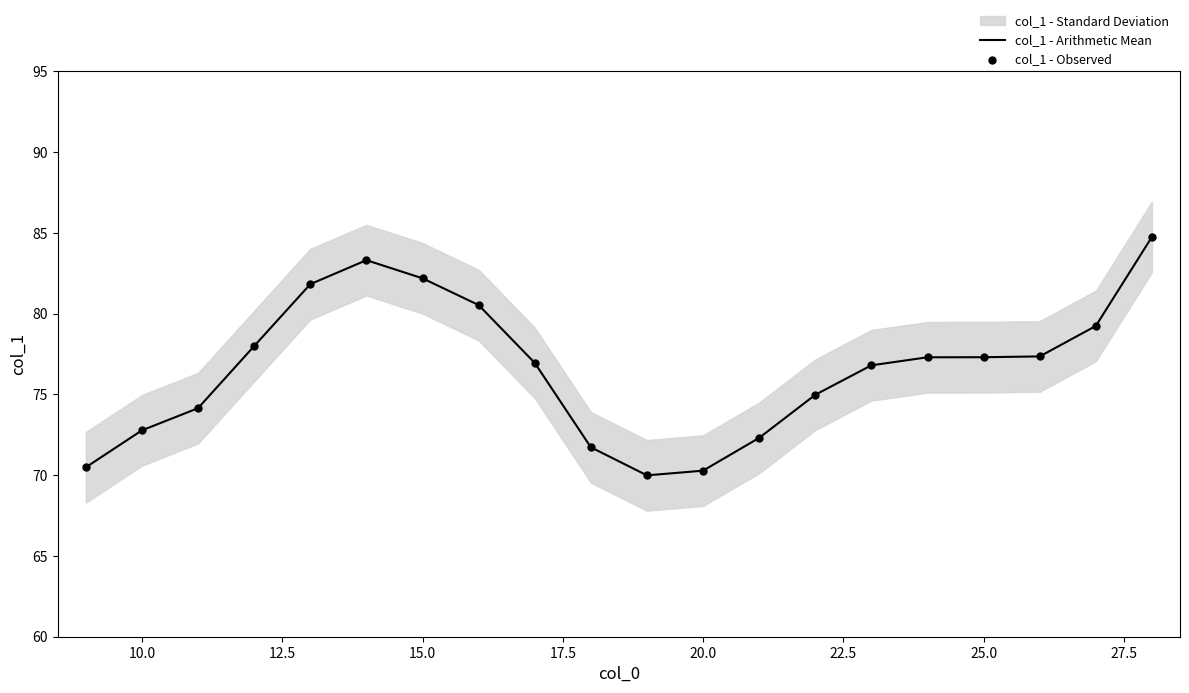

Which series has the largest Y range (max minus min)?

col_1 - Arithmetic Mean